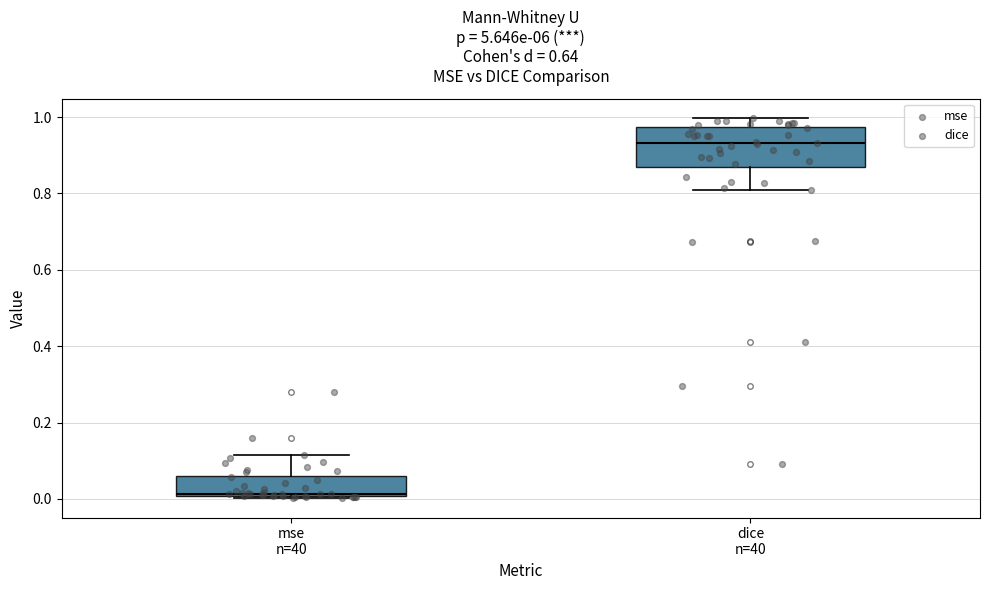

Reading left to right, transcribe this box plot: for each box, give where its median line is, the range the box spans, and where its two whiskers end, as read against the y-axis. The values are not printed on the chart, so give them approximately, as read against the axis.

mse n=40: median 0.02, box 0.00 to 0.06, whiskers 0.00 (just below the box's lower edge) to 0.12
dice n=40: median 0.94, box 0.86 to 0.98, whiskers 0.82 to 1.00